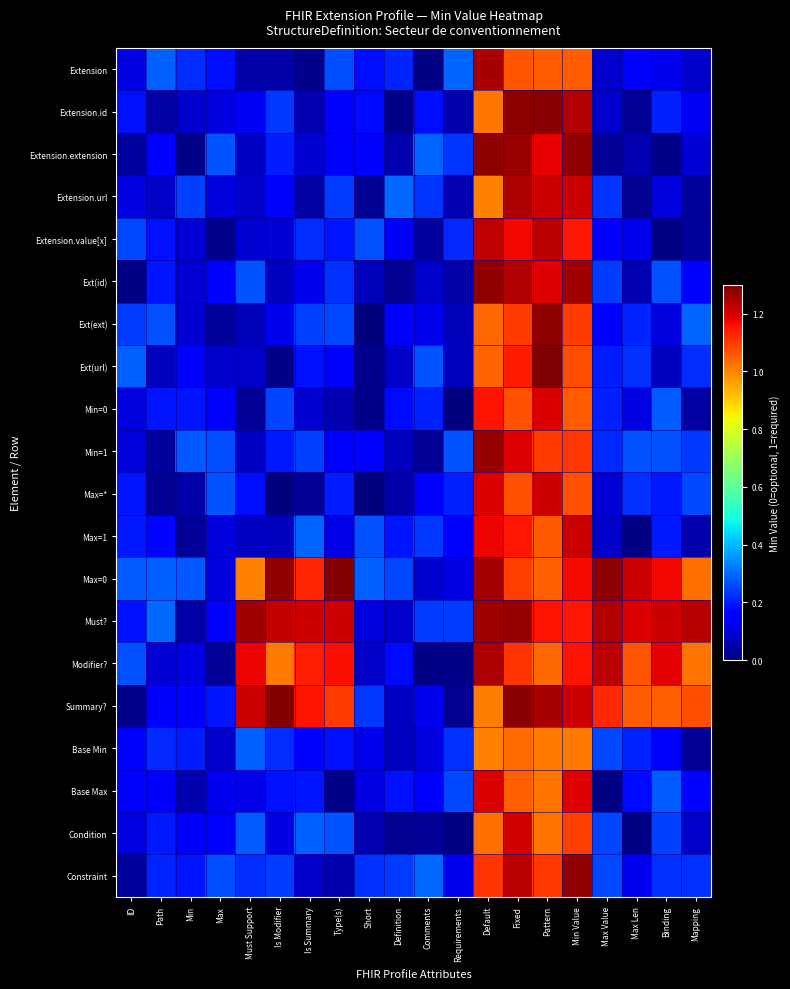

At how many categories does at least one series exceed 0?

20